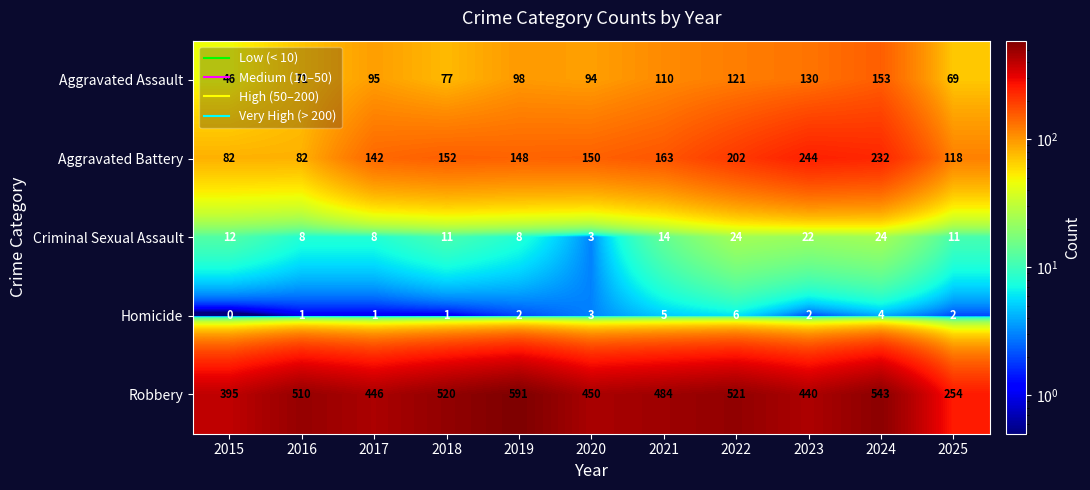

What is the difference between the Aggravated Battery values at 2016 and 2018?

70